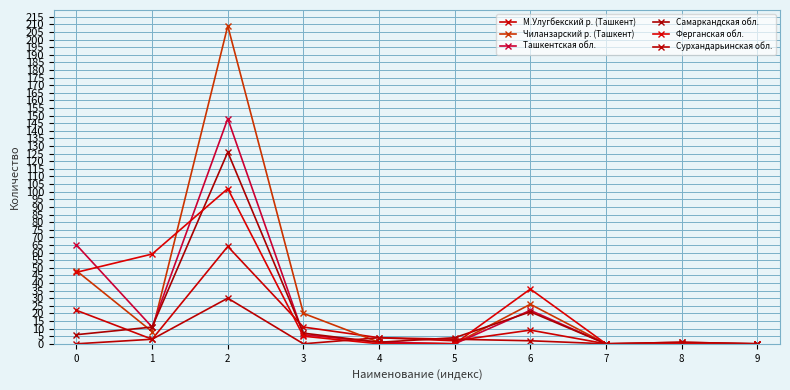

What is the total value across all series at 2?

679